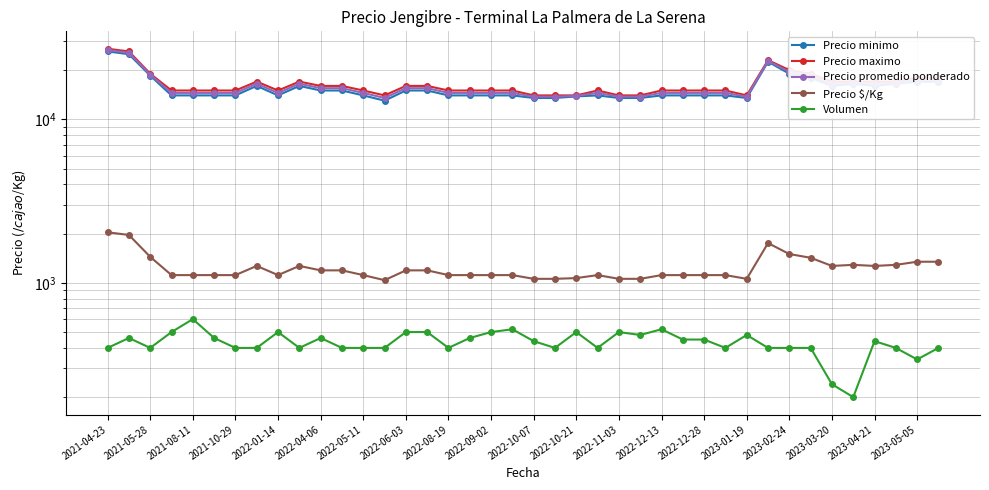

True or false: Precio maximo and Precio promedio ponderado cross at least once.

False